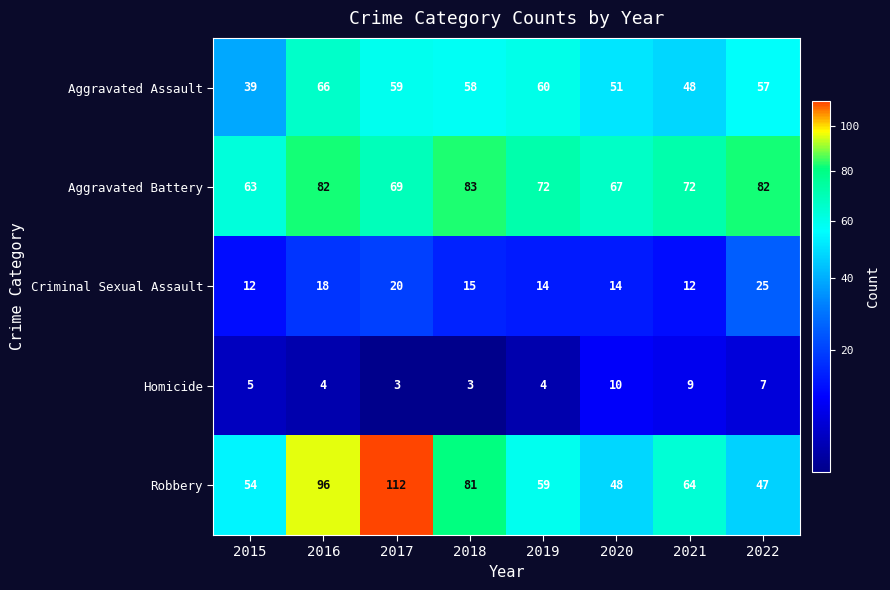

Between 2018 and 2021, which series saw the biggest shift?

Robbery